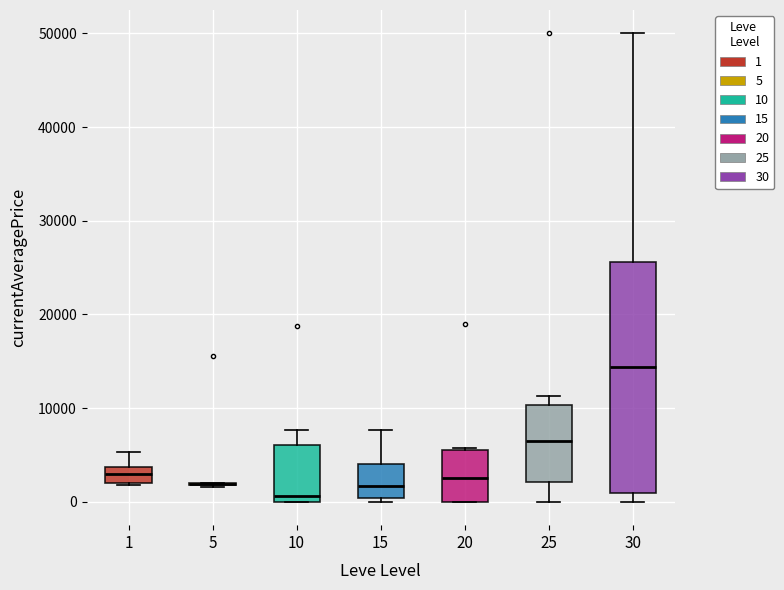

Reading left to right, transcribe this box plot: for each box, give where its median line is, the range the box spans, and where its two whiskers end, as read against the y-axis. The values are not printed on the chart, so give them approximately, as read against the axis.

1: median 3000, box 2000 to 4000, whiskers 2000 to 5000
5: box collapsed to a line at 2000, whiskers 2000 to 2000
10: median 1000, box 0 to 6000, whiskers 0 to 8000
15: median 2000, box 0 to 4000, whiskers 0 (just below the box's lower edge) to 8000
20: median 3000, box 0 to 6000, whiskers 0 to 6000
25: median 6000, box 2000 to 10000, whiskers 0 to 11000
30: median 14000, box 1000 to 26000, whiskers 0 to 50000